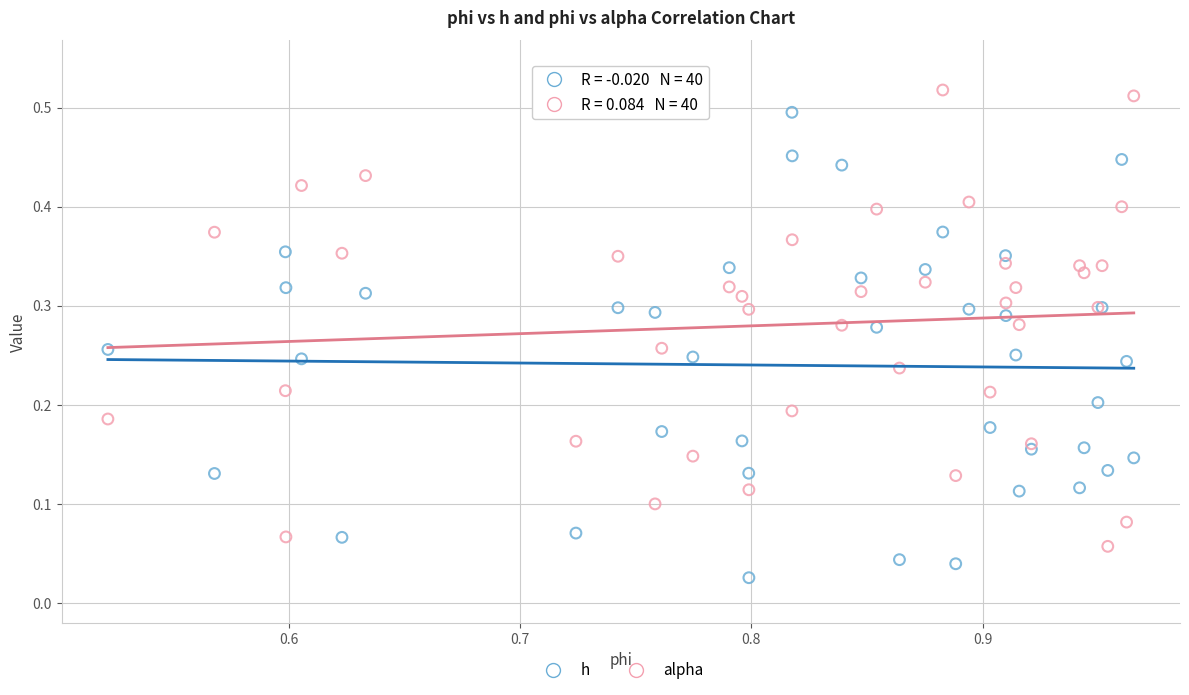

Which series contains the highest Y value?

alpha